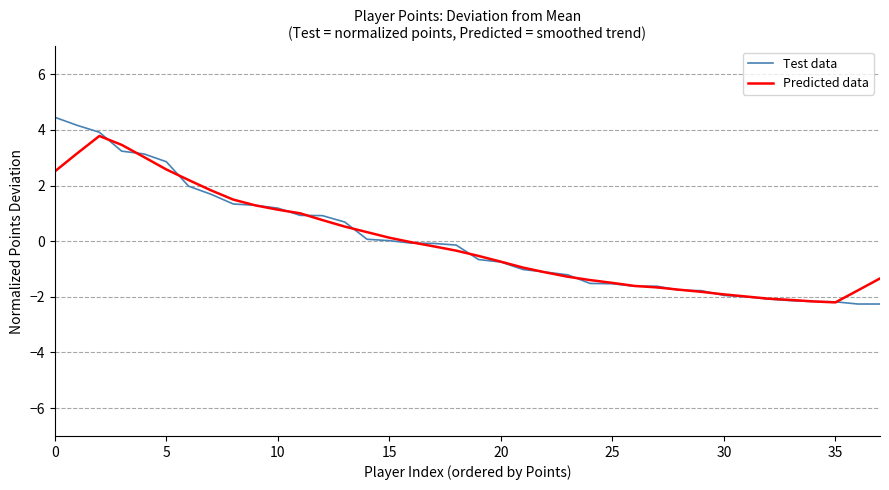

Which series has the widest spread of values?

Test data